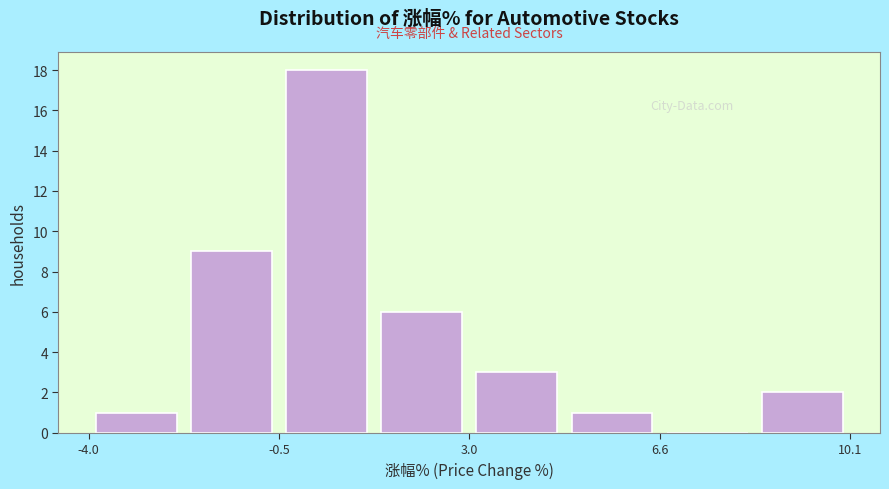

Around what value on the x-axis is the tallest bar? Give the approximate position of its centre, as read against the axis.

0.5